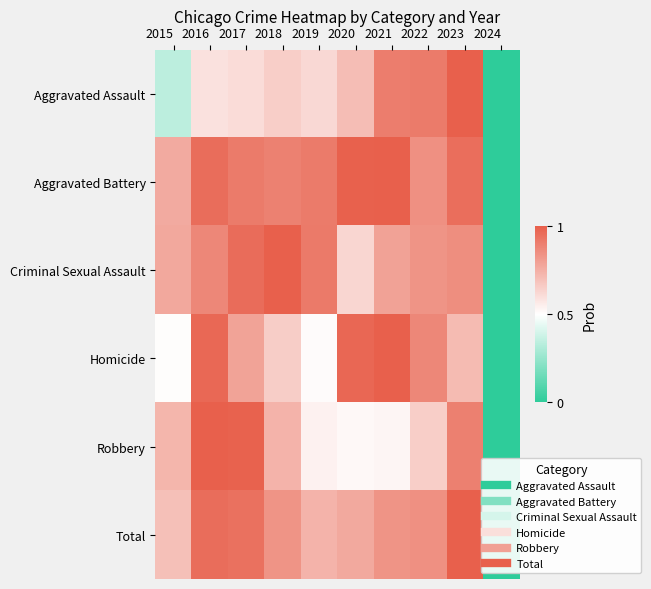

Reading right to left, list all the values displayed in this chart.

Aggravated Assault: 2024=0.0	2023=1.0	2022=0.9	2021=0.9	2020=0.7	2019=0.6	2018=0.7	2017=0.6	2016=0.6	2015=0.3
Aggravated Battery: 2024=0.0	2023=1.0	2022=0.8	2021=1.0	2020=1.0	2019=0.9	2018=0.9	2017=0.9	2016=1.0	2015=0.8
Criminal Sexual Assault: 2024=0.0	2023=0.9	2022=0.8	2021=0.8	2020=0.6	2019=0.9	2018=1.0	2017=1.0	2016=0.9	2015=0.8
Homicide: 2024=0.0	2023=0.7	2022=0.9	2021=1.0	2020=1.0	2019=0.5	2018=0.7	2017=0.8	2016=1.0	2015=0.5
Robbery: 2024=0.0	2023=0.9	2022=0.7	2021=0.5	2020=0.5	2019=0.5	2018=0.7	2017=1.0	2016=1.0	2015=0.7
Total: 2024=0.0	2023=1.0	2022=0.8	2021=0.8	2020=0.8	2019=0.7	2018=0.8	2017=0.9	2016=1.0	2015=0.7